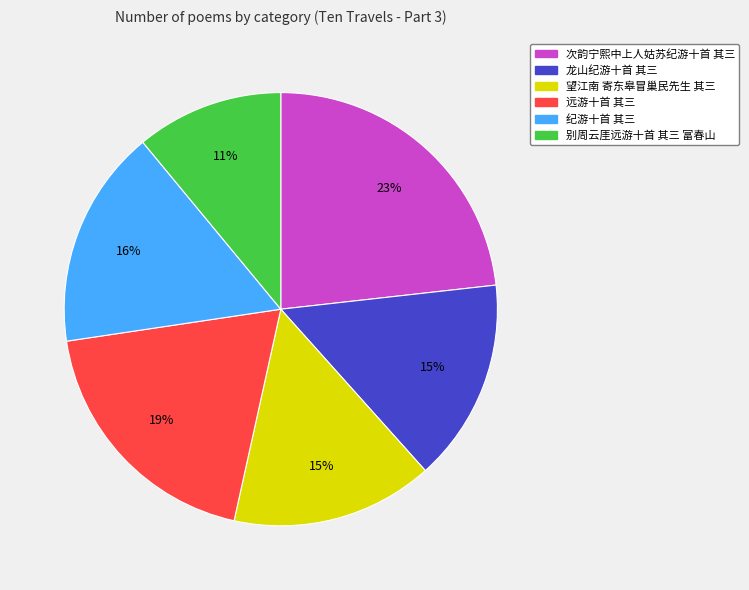

To the nearest percent, what percentage of the pie is 龙山纪游十首 其三?

15%